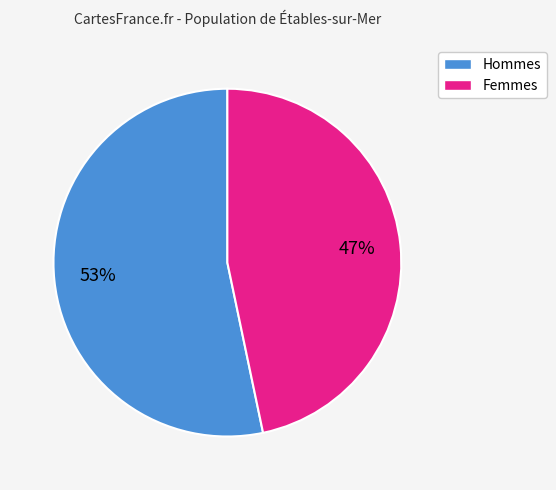

Is there a majority slice in this chart?

Yes